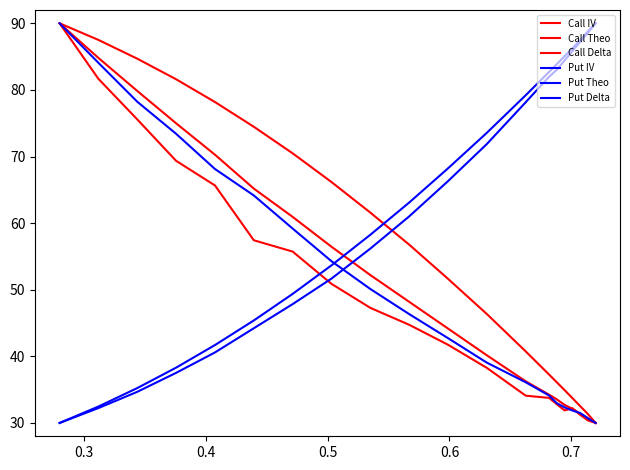

Count the number of data series in this chart.

6